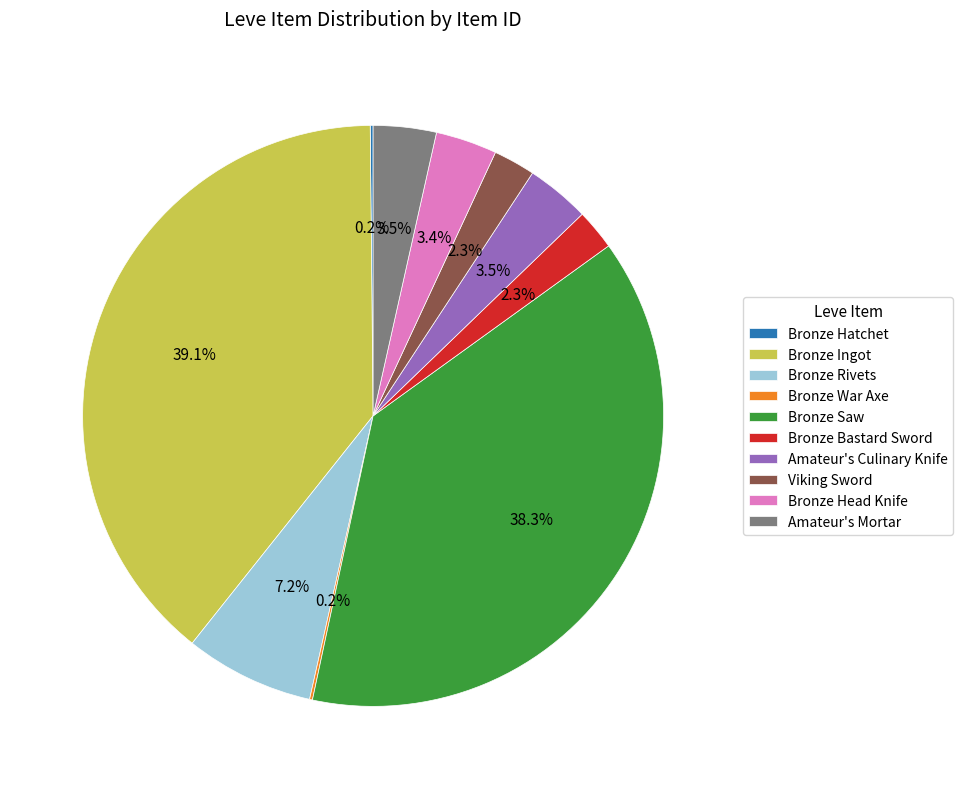

Which has a higher value, Bronze Rivets or Bronze Head Knife?

Bronze Rivets